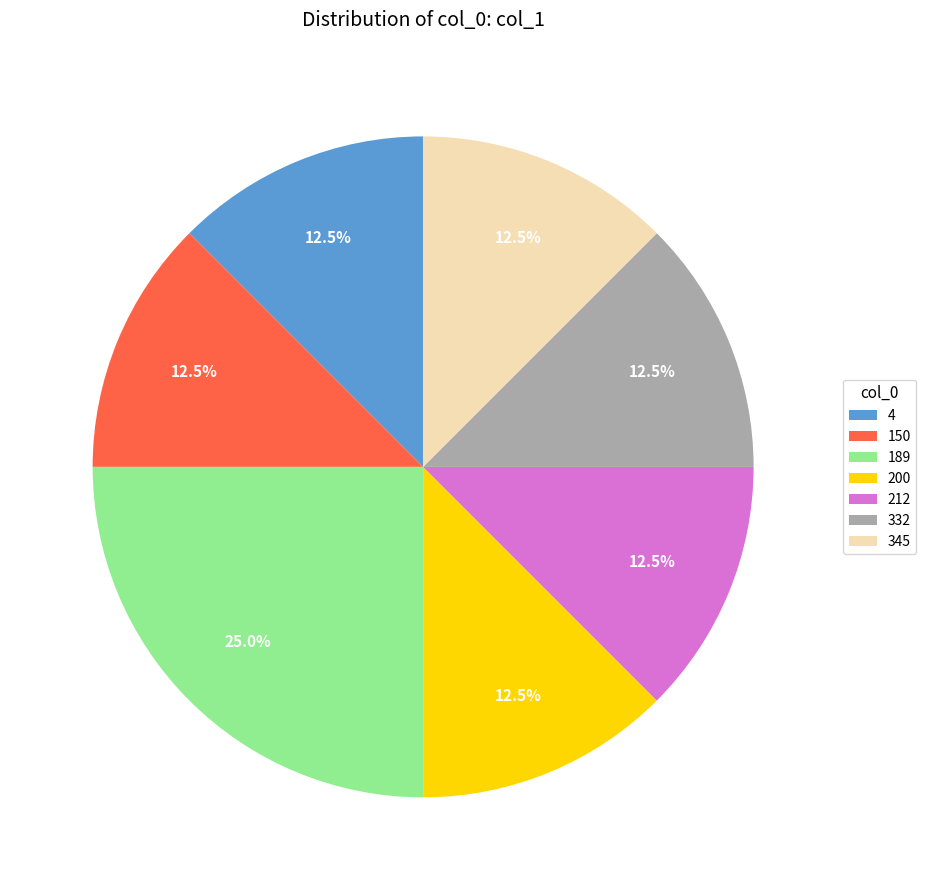

What percentage is NOT represented by 150?

87.5%